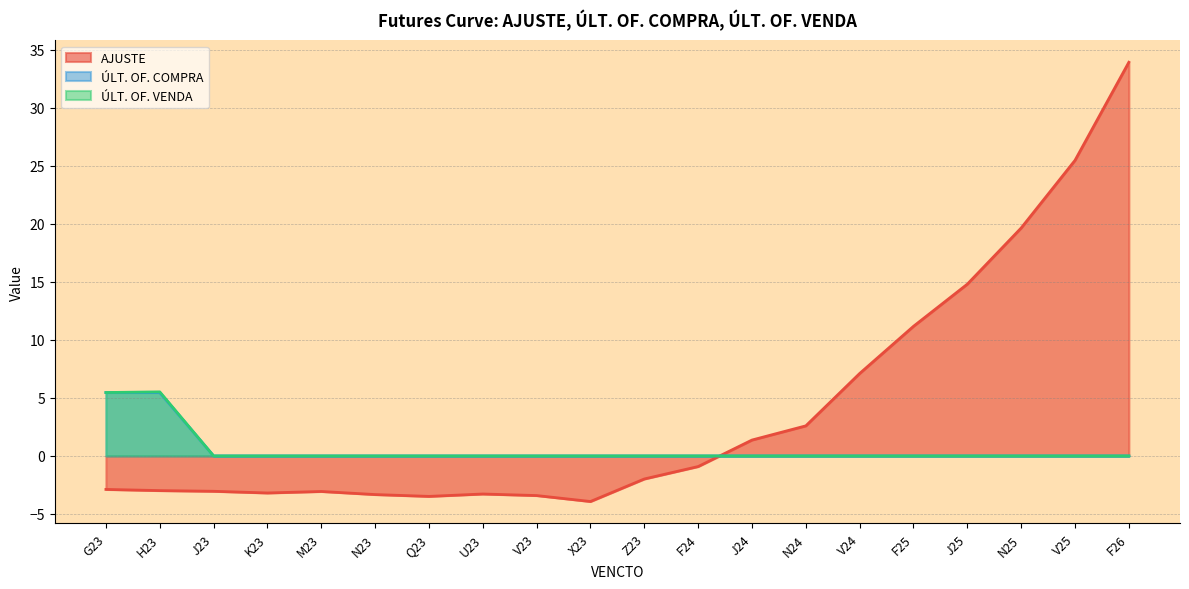

What is the difference between the second highest and minimum values in the ÚLT. OF. VENDA series?

5.5